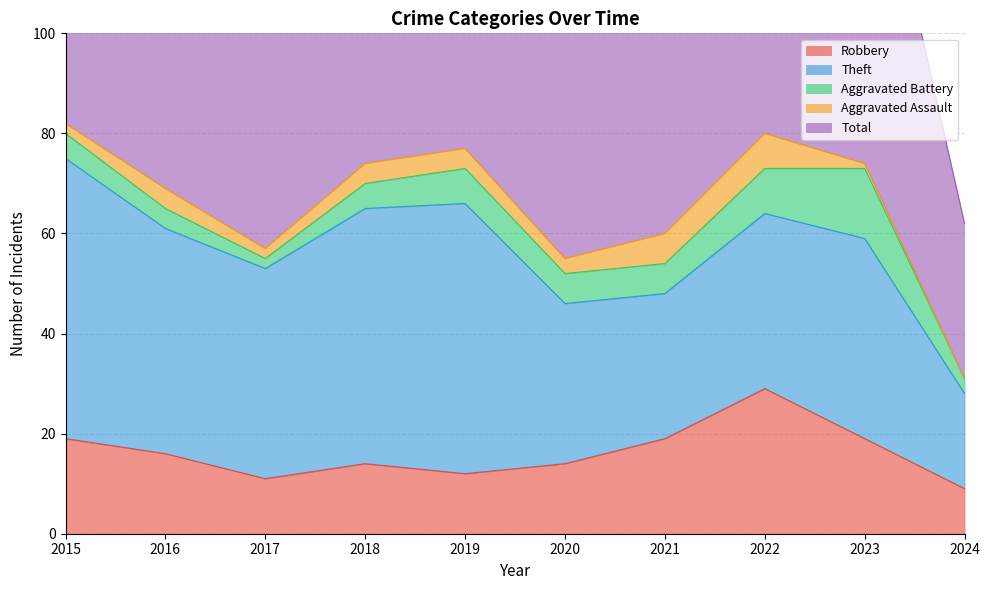

Which series changed the most between 2015 and 2016?

Total